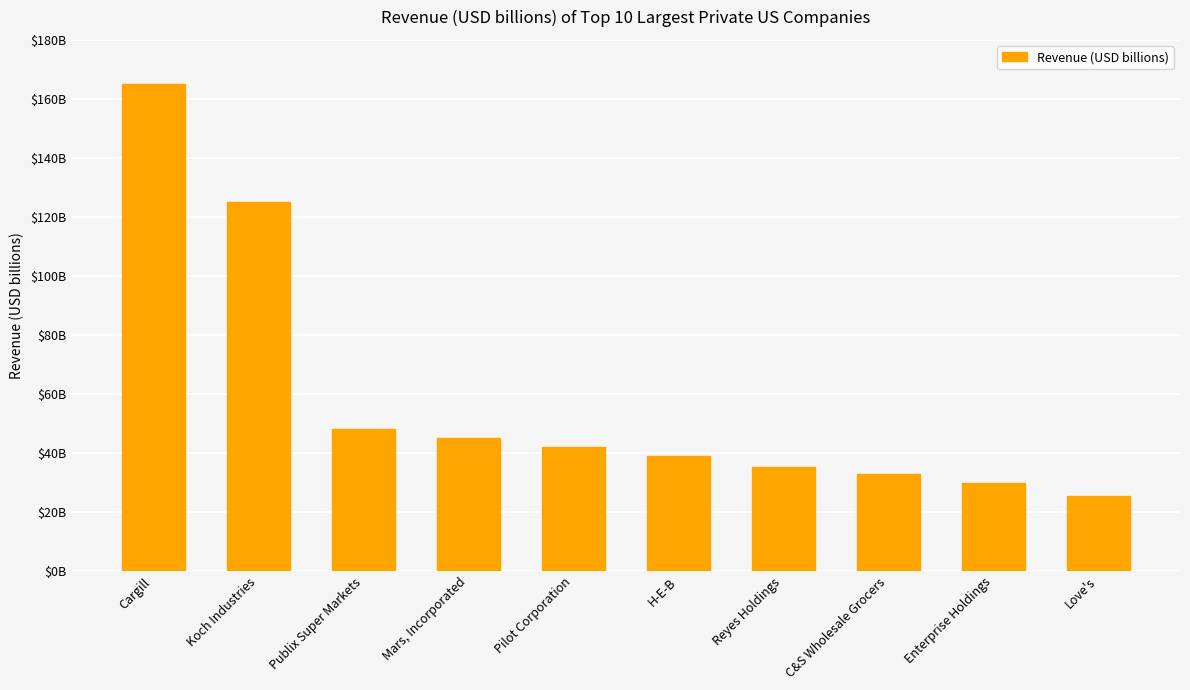

The chart shows a value of 36.4 at Love's. True or false?

False